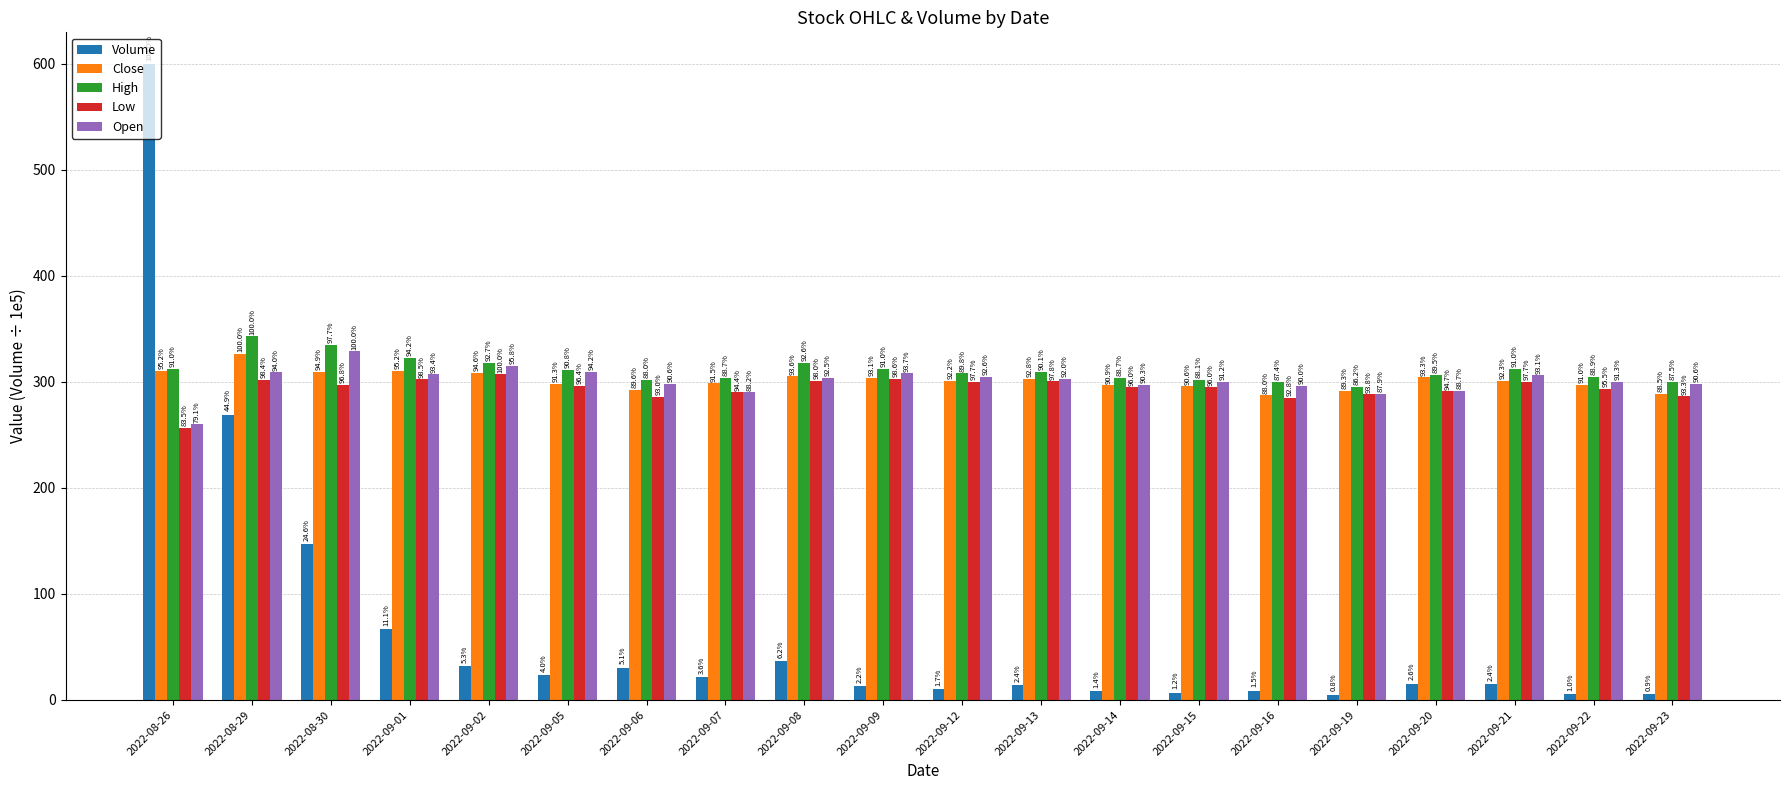

What is the difference between the maximum and minimum values in the Close series?

39.0